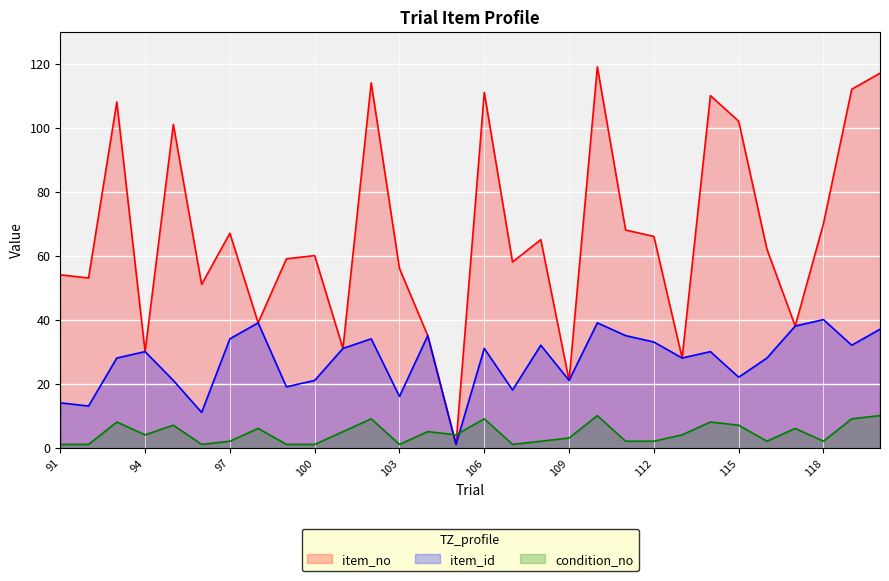

How many lines are shown in the chart?

3